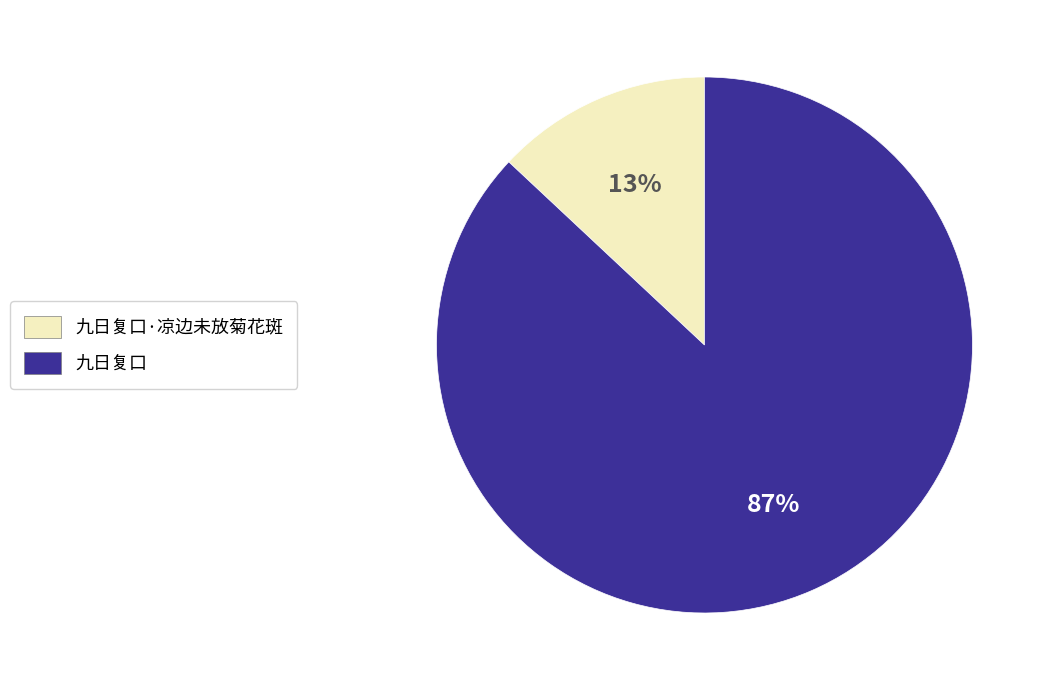

What is the smallest slice in the pie chart?

九日复口·凉边未放菊花斑